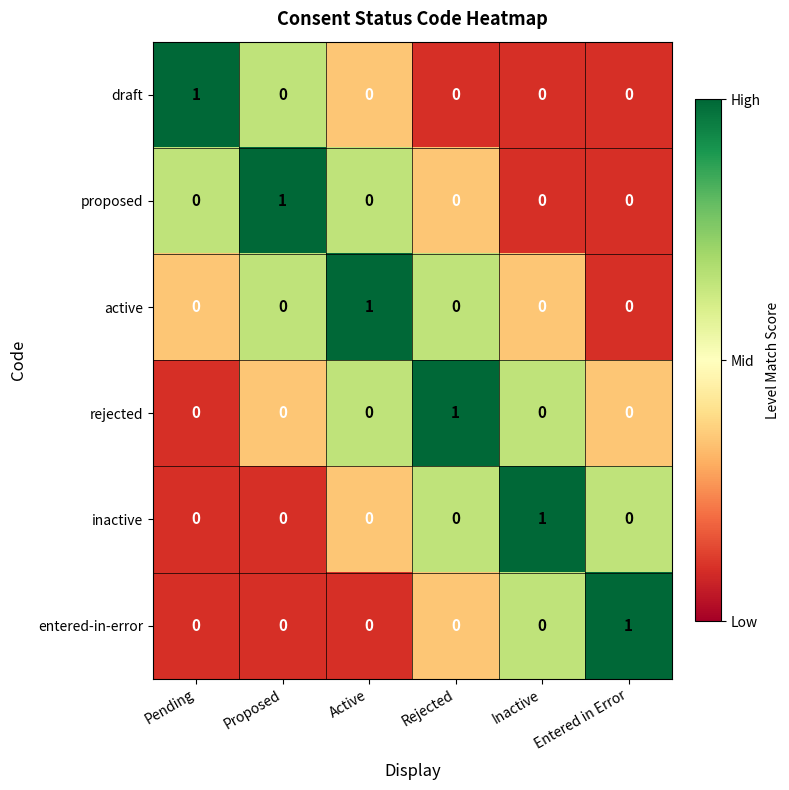

How many inactive values are between 0 and 1?

6